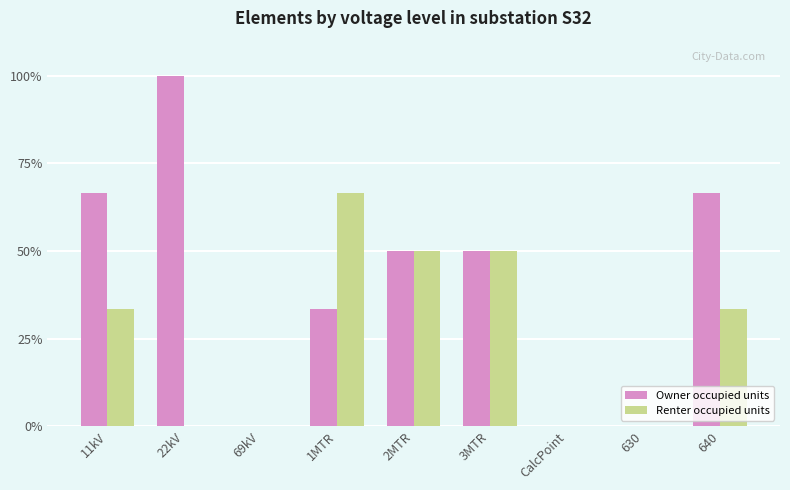

The Owner occupied units series shows 50.0 at 3MTR. True or false?

True